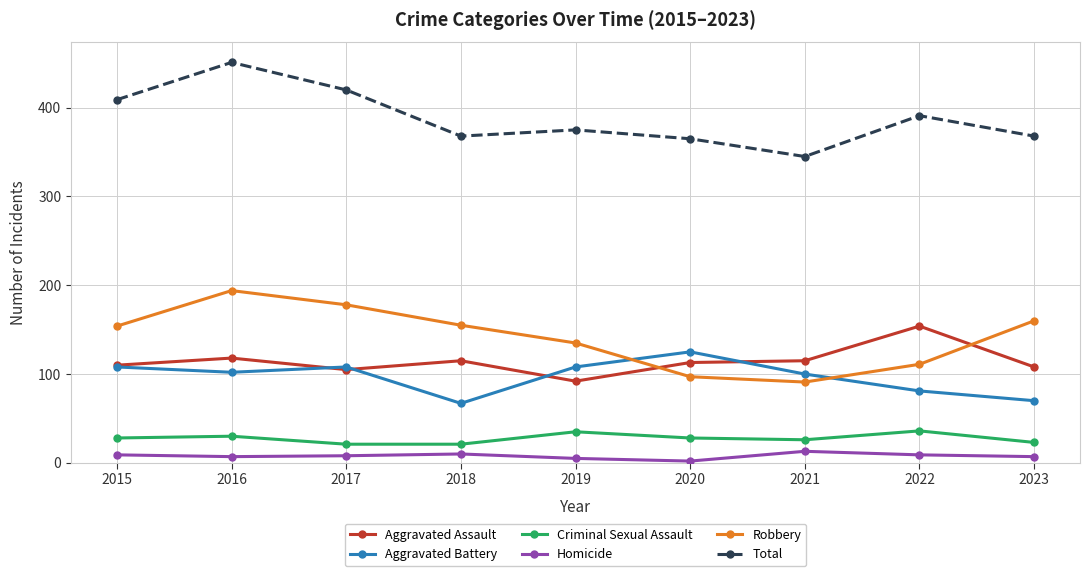

True or false: Homicide and Aggravated Battery cross at least once.

False